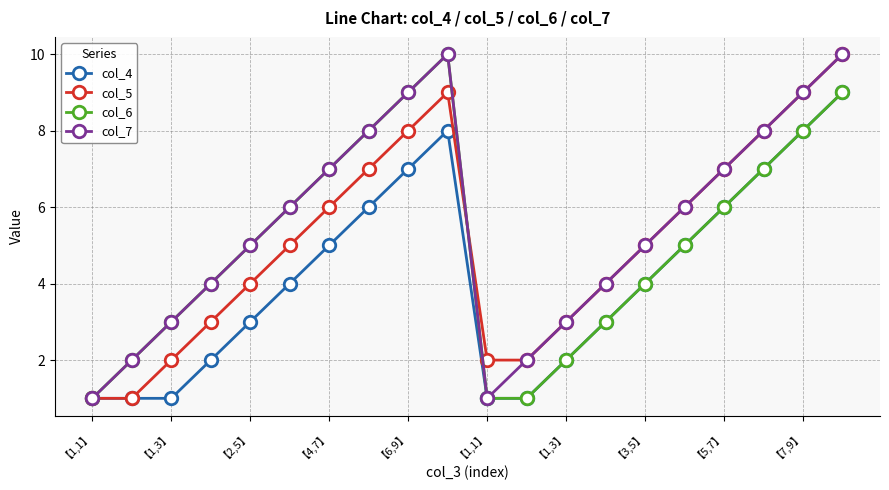

Reading right to left, extract all data points from this chart.

col_4: 9	8	7	6	5	4	3	2	1	1	8	7	6	5	4	3	2	1	1	1
col_5: 10	9	8	7	6	5	4	3	2	2	9	8	7	6	5	4	3	2	1	1
col_6: 9	8	7	6	5	4	3	2	1	1	10	9	8	7	6	5	4	3	2	1
col_7: 10	9	8	7	6	5	4	3	2	1	10	9	8	7	6	5	4	3	2	1